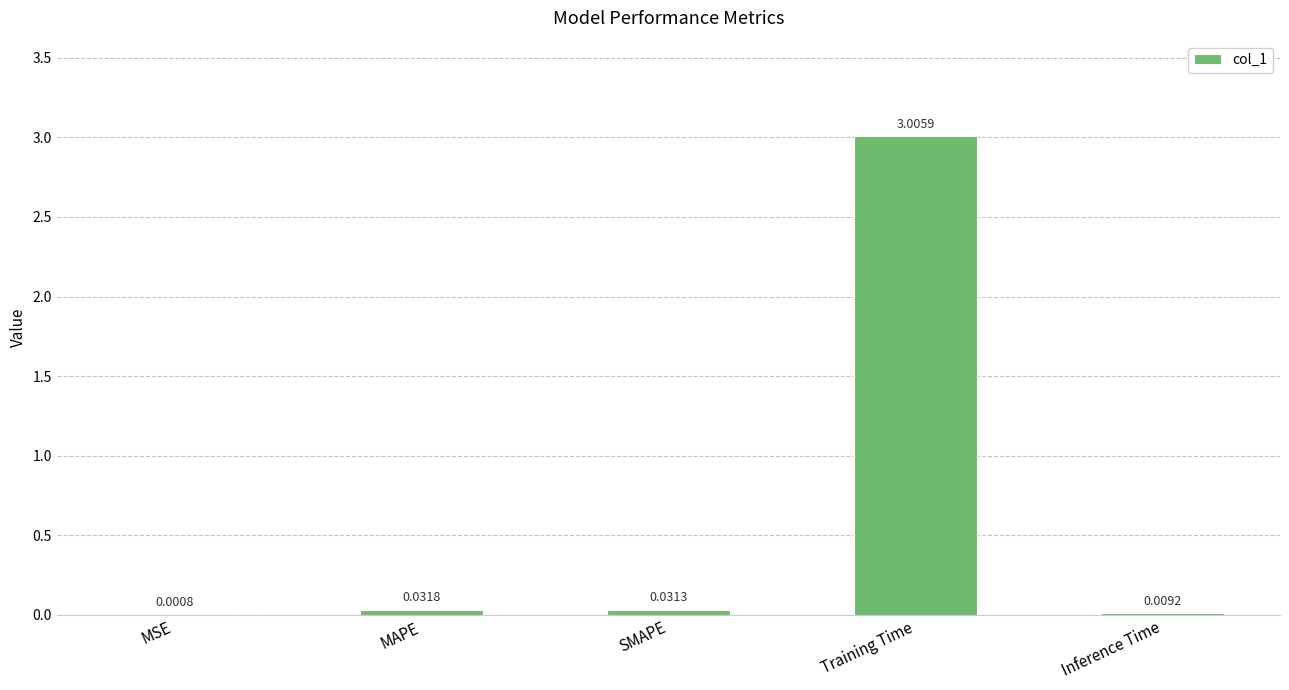

At which category does the chart reach its peak across all series?

Training Time